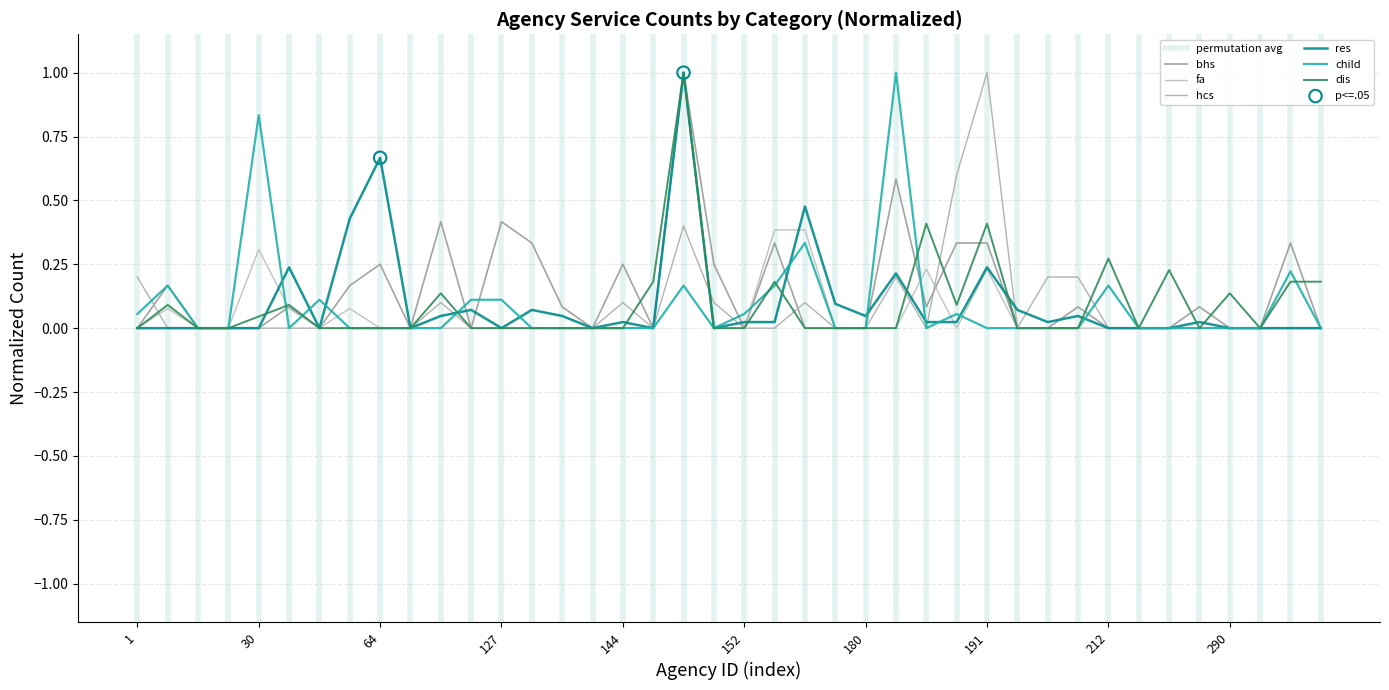

At how many categories does at least one series exceed 0?

34